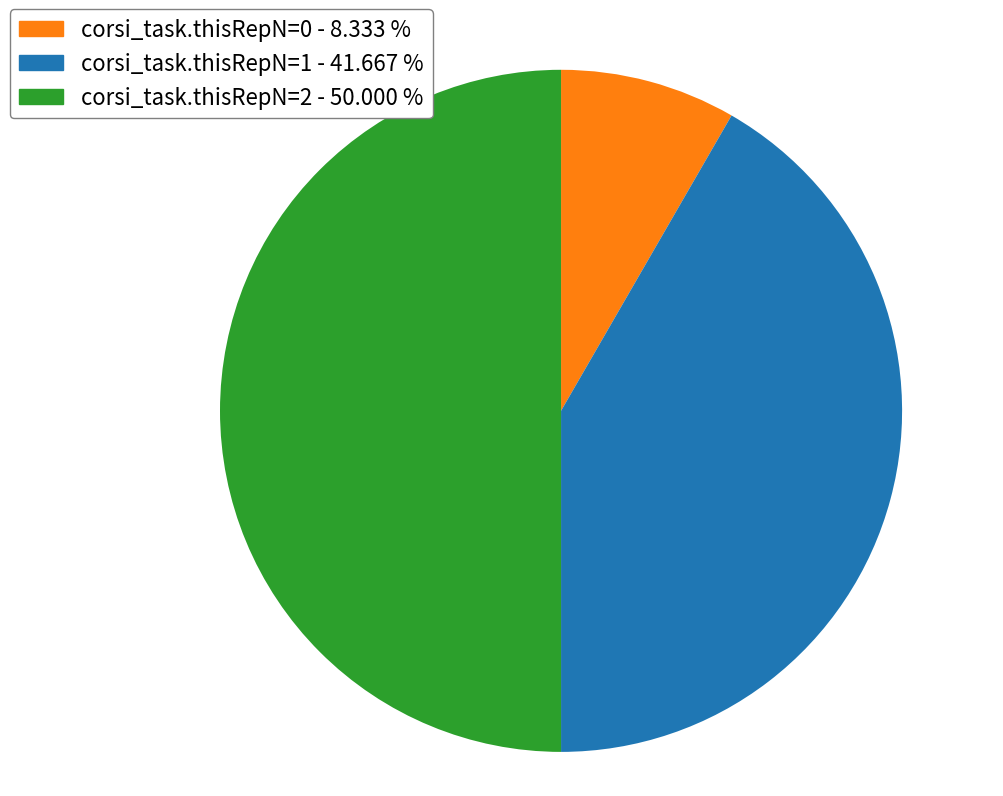

Is corsi_task.thisRepN=1 the majority of the pie?

No